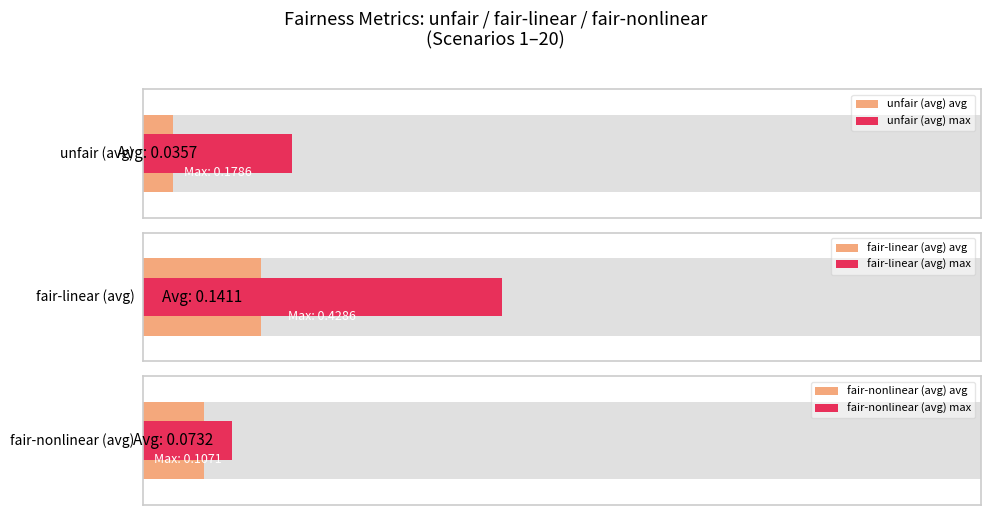

Is it true that fair-nonlinear equals 0.2 at 4?

False